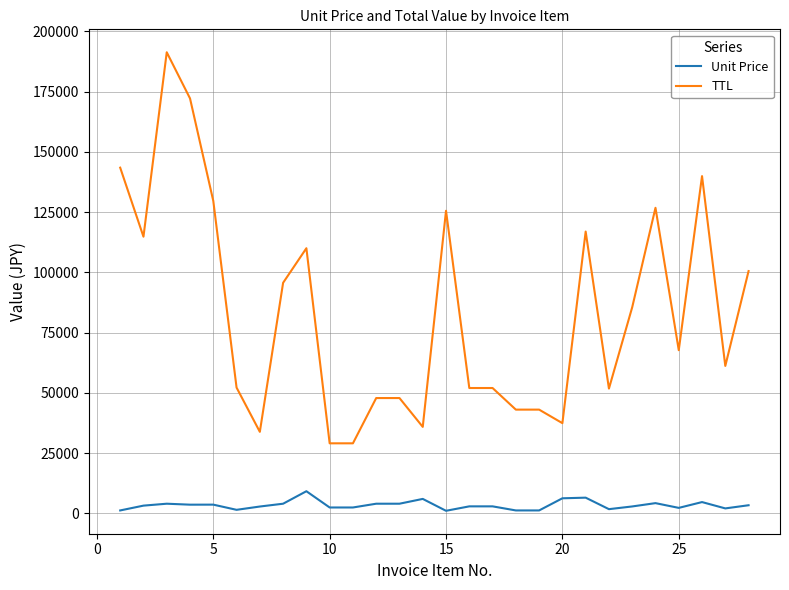

Which series has the widest spread of values?

TTL